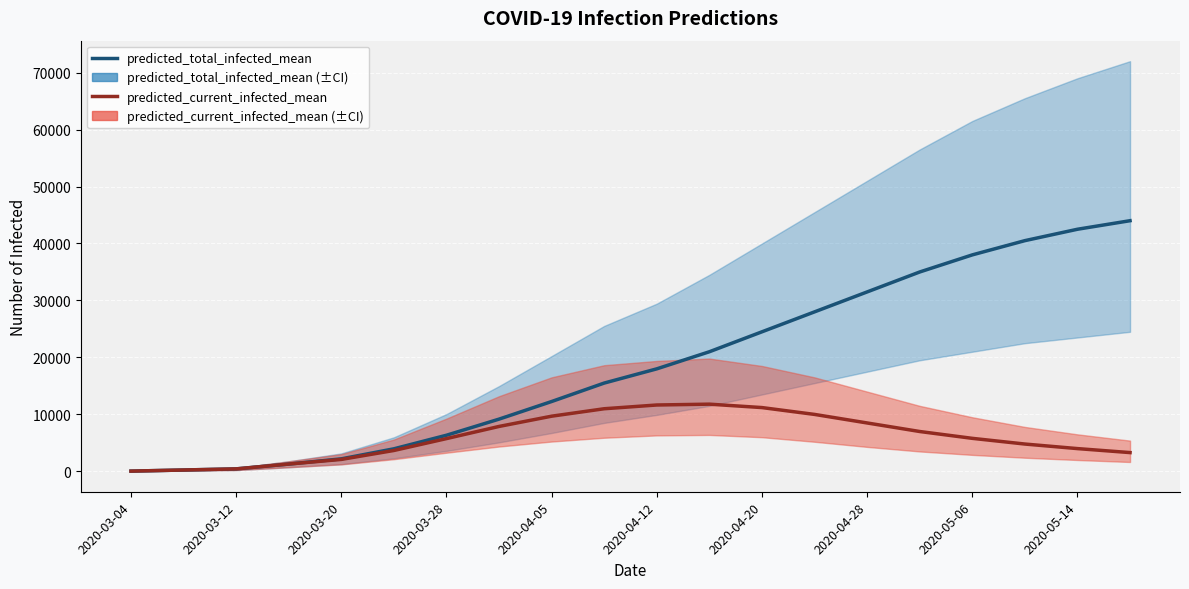

True or false: predicted_total_infected_mean has more than 1 points higher than both neighbors.

False